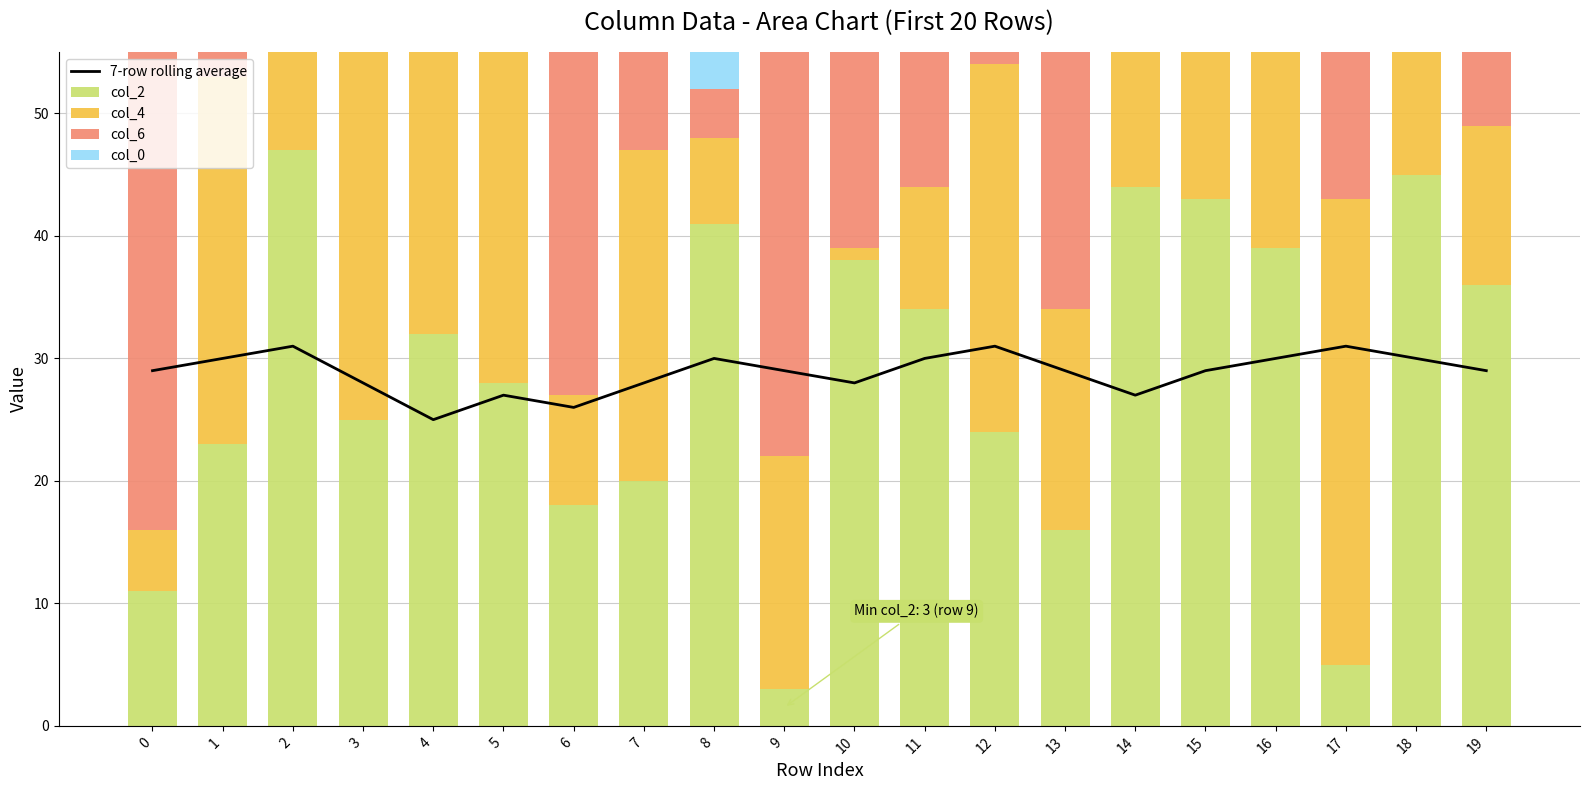

The col_4 series shows 3 at 6. True or false?

False